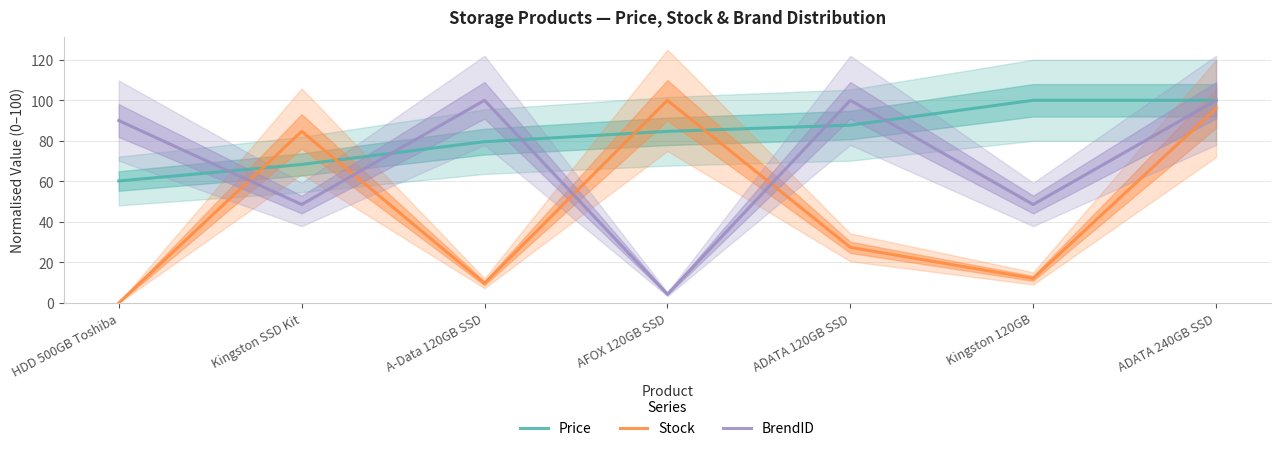

Where do BrendID and Price first cross each other?

HDD 500GB Toshiba and Kingston SSD Kit